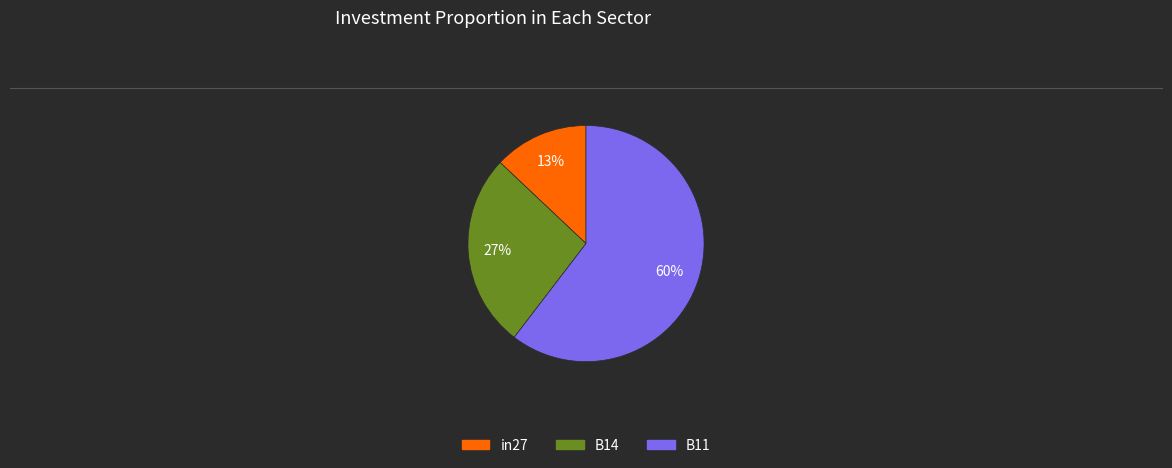

The B14 slice represents 27% of the pie. True or false?

True